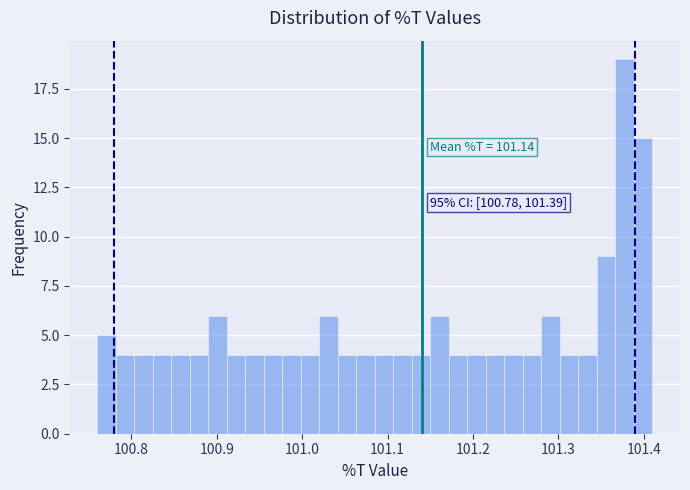

Around what value on the x-axis is the tallest bar? Give the approximate position of its centre, as read against the axis.

101.38